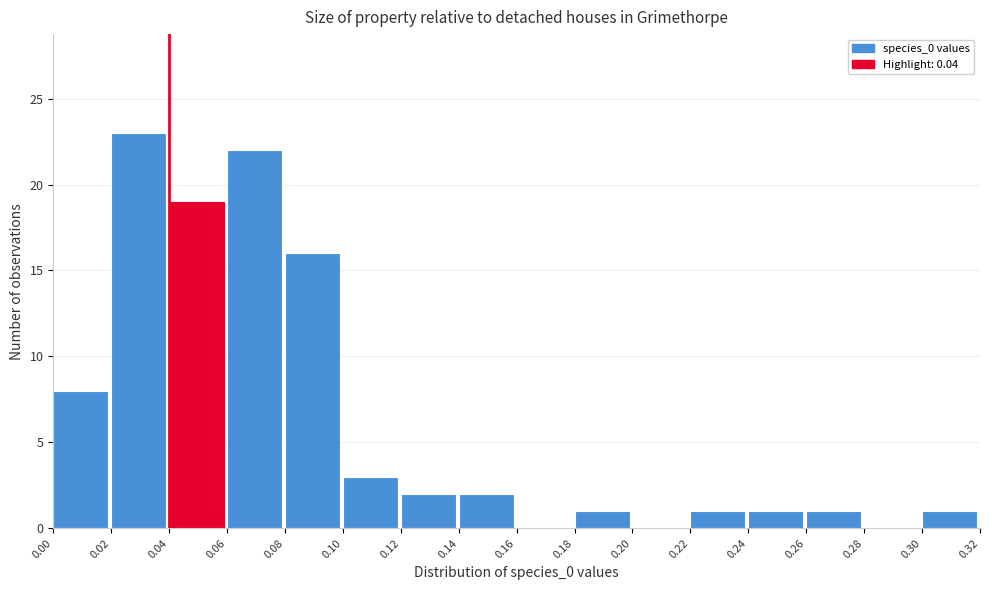

Reading left to right, list every bar in this chart as the range it spans on the x-axis followed by its height. The values are not printed on the chart, so give them approximately, as read against the axis.

0.00 to 0.02: 8
0.02 to 0.04: 23
0.04 to 0.06: 19
0.06 to 0.08: 22
0.08 to 0.10: 16
0.10 to 0.12: 3
0.12 to 0.14: 2
0.14 to 0.16: 2
0.16 to 0.18: 0
0.18 to 0.20: 1
0.20 to 0.22: 0
0.22 to 0.24: 1
0.24 to 0.26: 1
0.26 to 0.28: 1
0.28 to 0.30: 0
0.30 to 0.32: 1